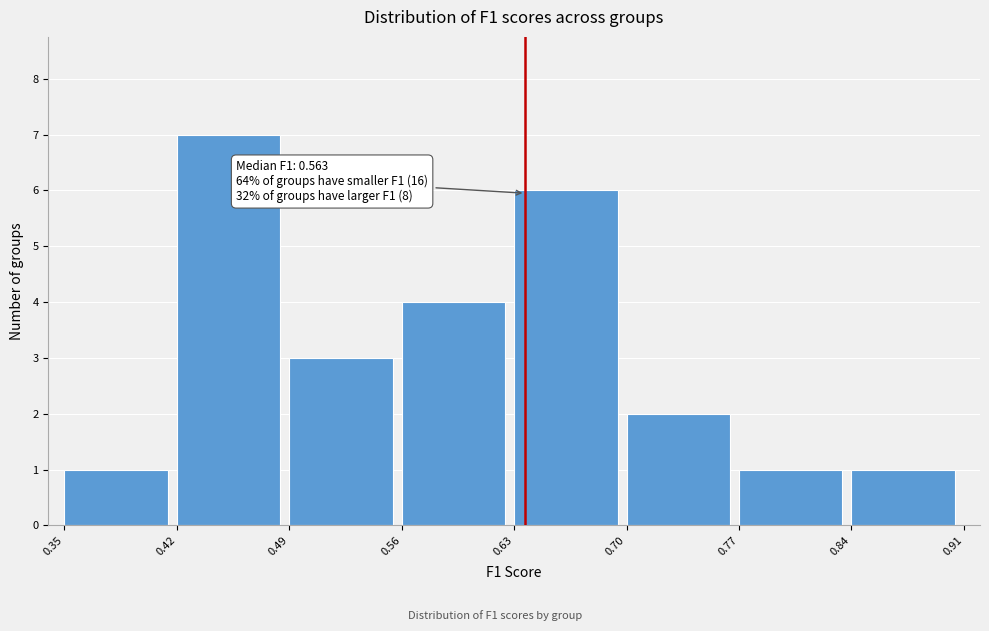

Which range on the x-axis has the tallest bar?

0.42 to 0.49